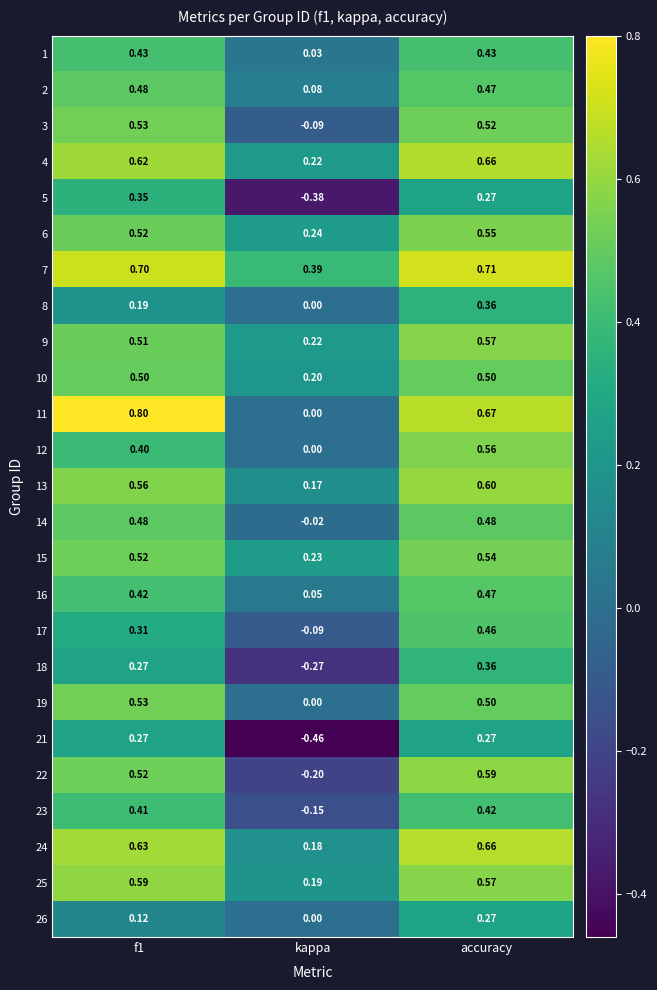

At which category is the sum across all series the highest?

accuracy